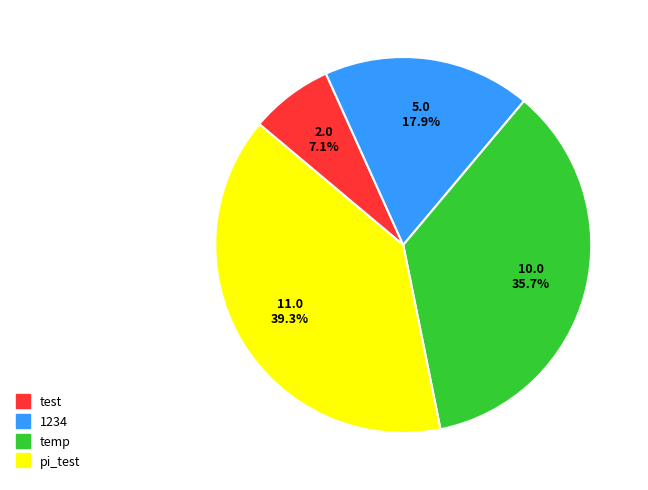

Is there any slice that represents more than half of the pie?

No